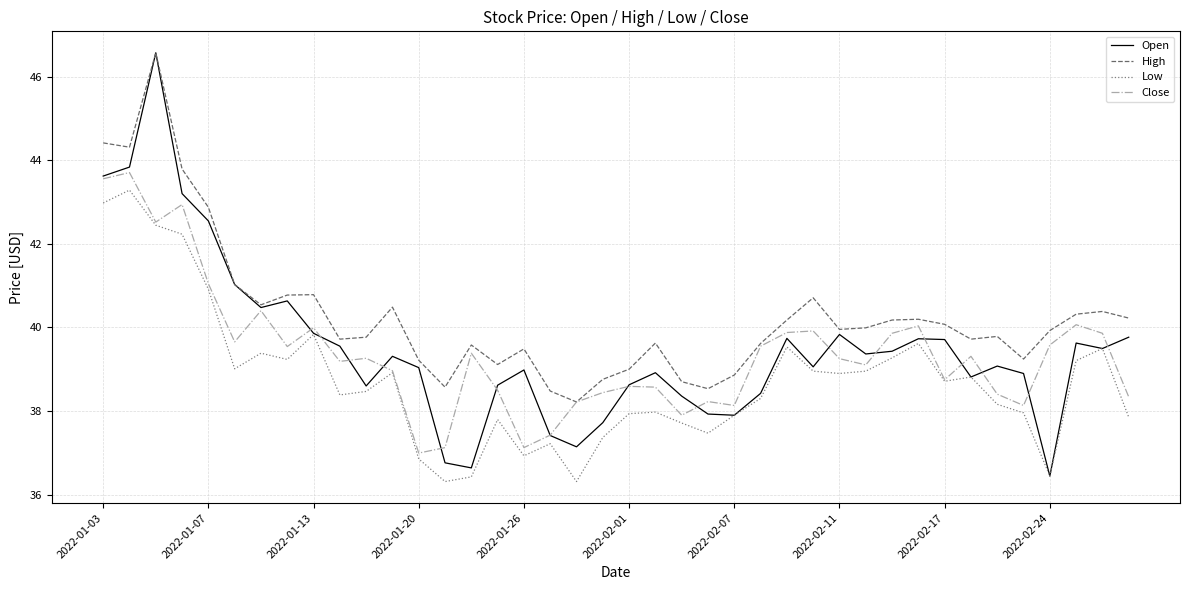

What is the maximum value for Open?

46.6